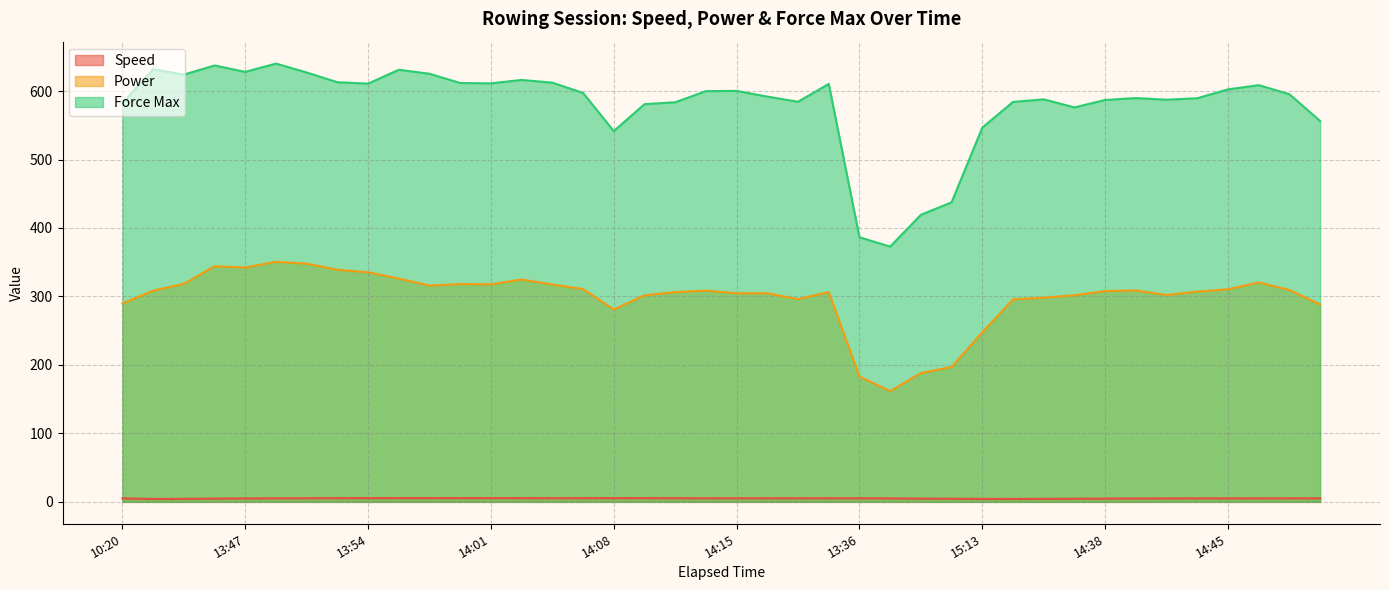

True or false: Force Max has a value of 631.9 at 13:42.

True